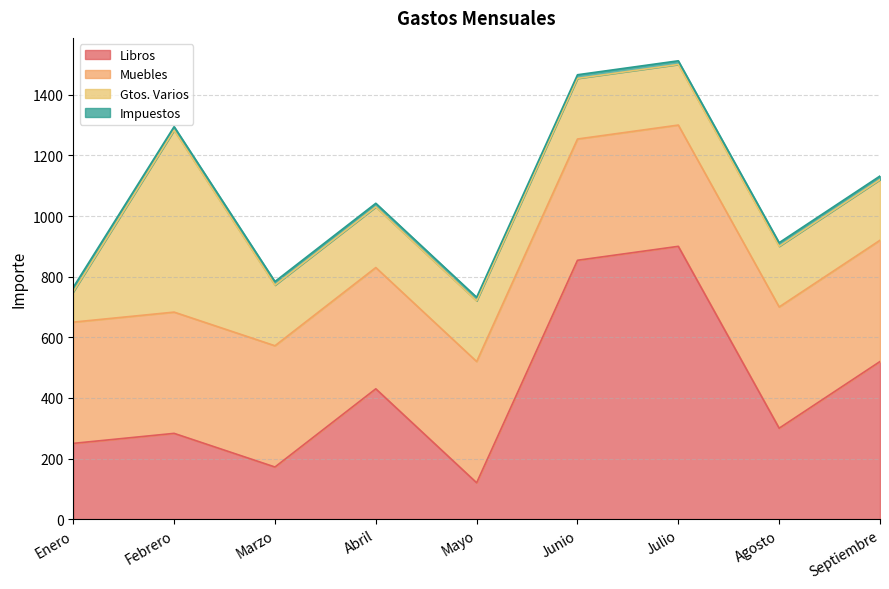

True or false: Muebles and Impuestos cross at least once.

False